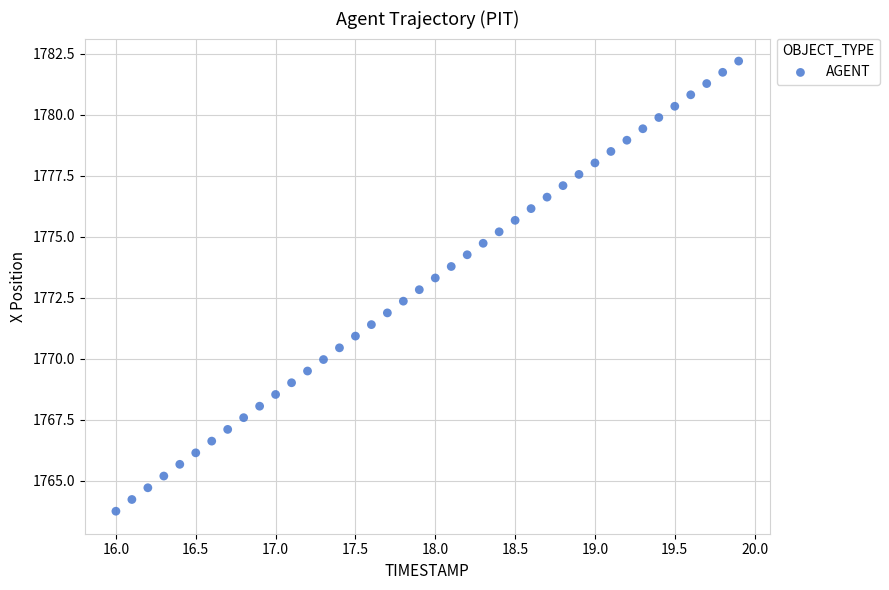

What is the range of Y values (max minus min)?

18.4